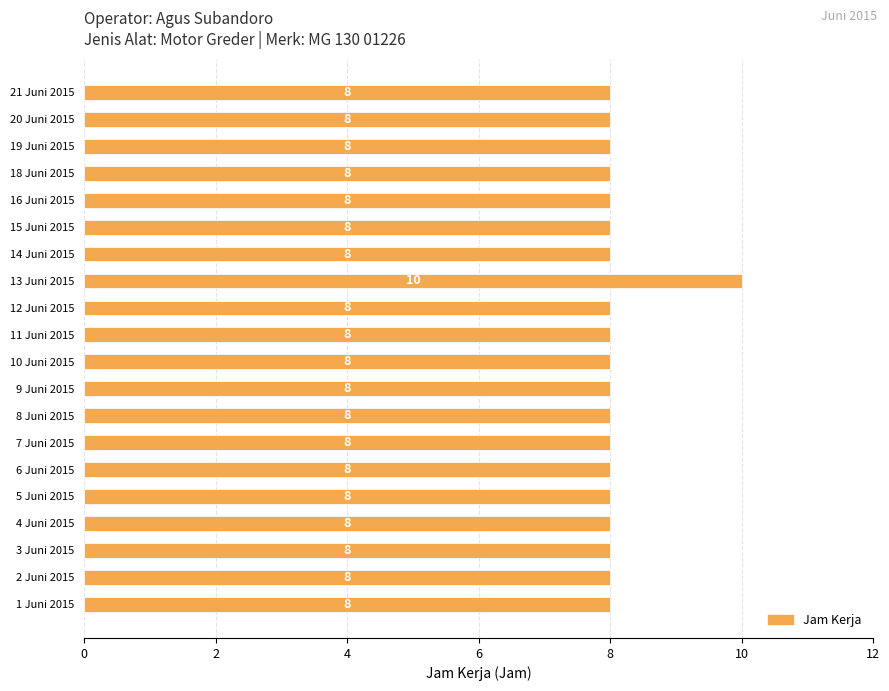

The value at 19 Juni 2015 is 3. True or false?

False